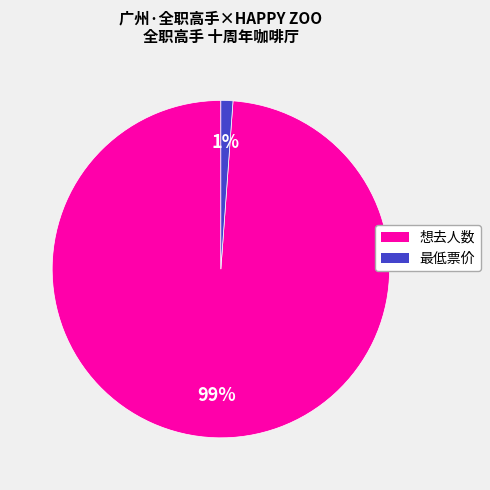

How many slices are in this pie chart?

2